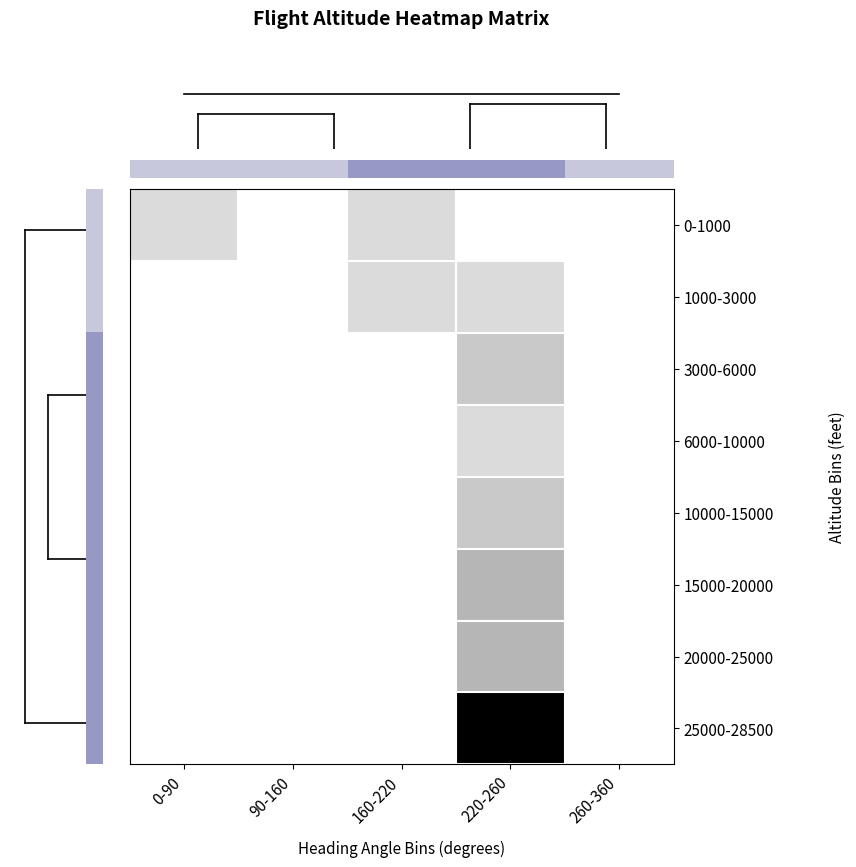

Reading left to right, transcribe all the data shown in this chart.

row_0: 0-90=2	90-160=0	160-220=2	220-260=0	260-360=0
row_1: 0-90=0	90-160=0	160-220=2	220-260=2	260-360=0
row_2: 0-90=0	90-160=0	160-220=0	220-260=3	260-360=0
row_3: 0-90=0	90-160=0	160-220=0	220-260=2	260-360=0
row_4: 0-90=0	90-160=0	160-220=0	220-260=3	260-360=0
row_5: 0-90=0	90-160=0	160-220=0	220-260=4	260-360=0
row_6: 0-90=0	90-160=0	160-220=0	220-260=4	260-360=0
row_7: 0-90=0	90-160=0	160-220=0	220-260=14	260-360=0